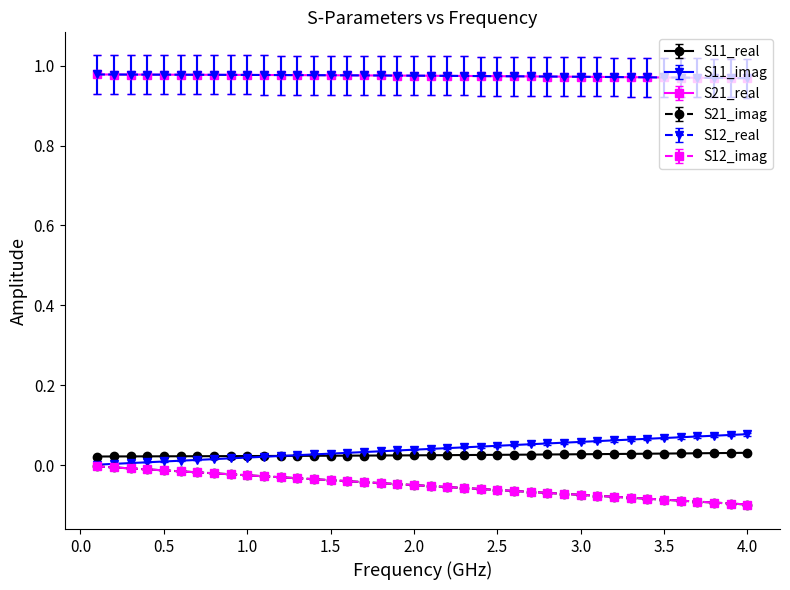

Which series has the widest spread of values?

S12_imag